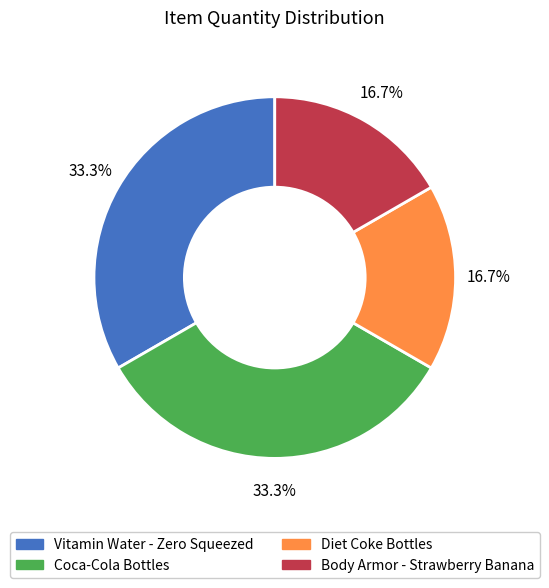

Is there any slice that represents more than half of the pie?

No